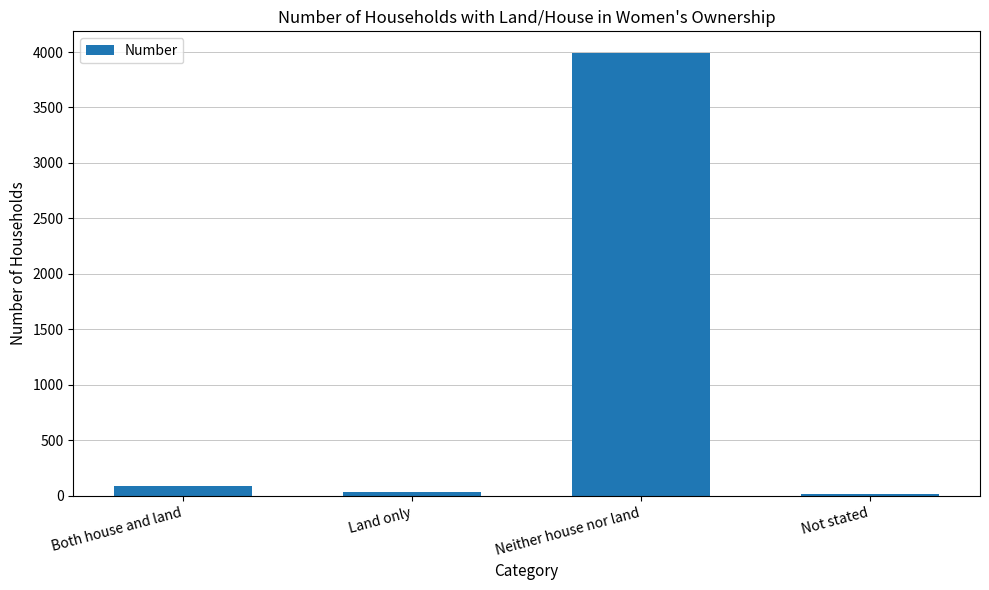

Between Both house and land and Neither house nor land, which is larger?

Neither house nor land